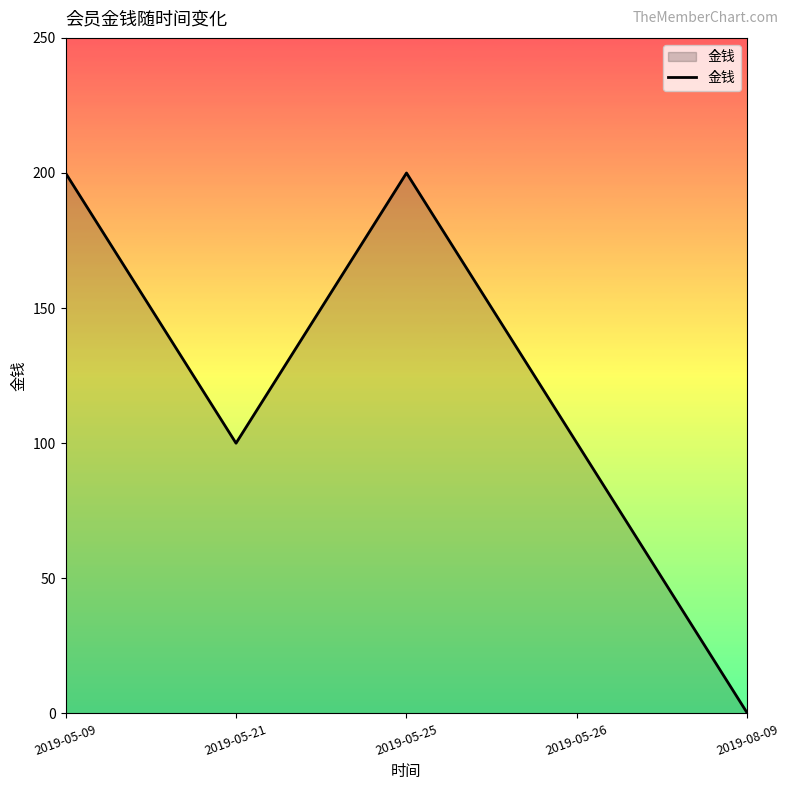

Does the chart display data point markers on the line(s)?

No